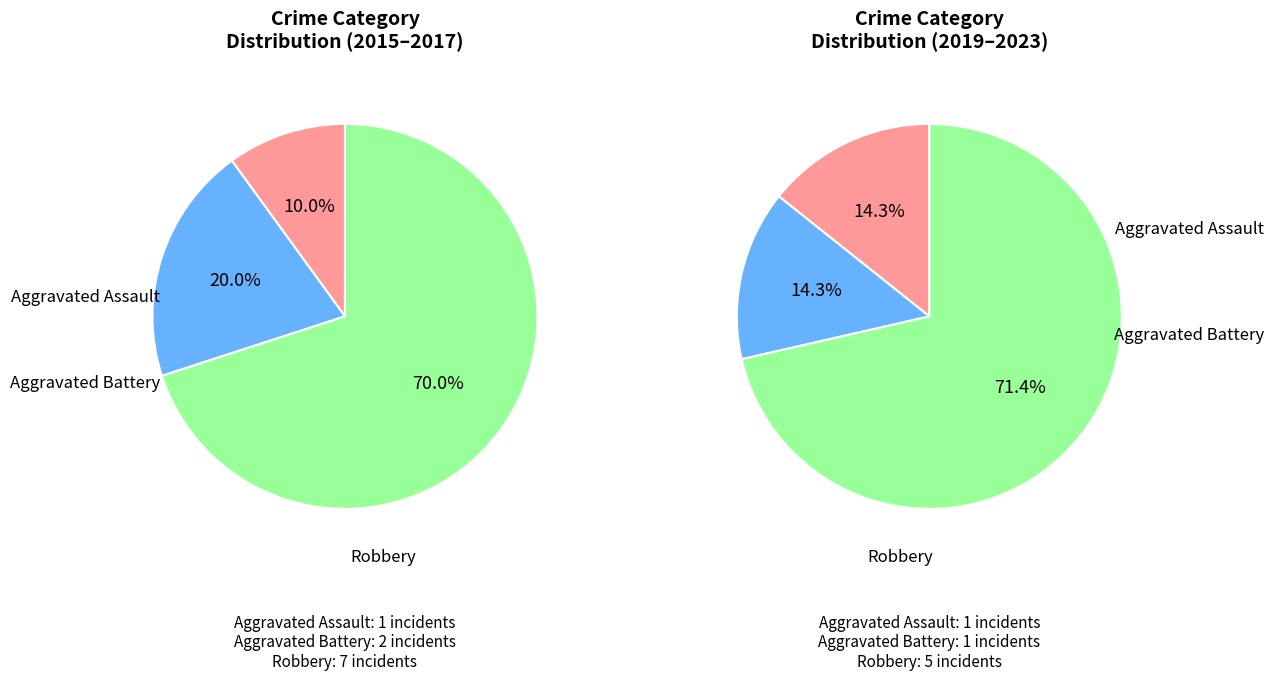

Do Aggravated Assault and Robbery together represent more than half of the pie?

Yes